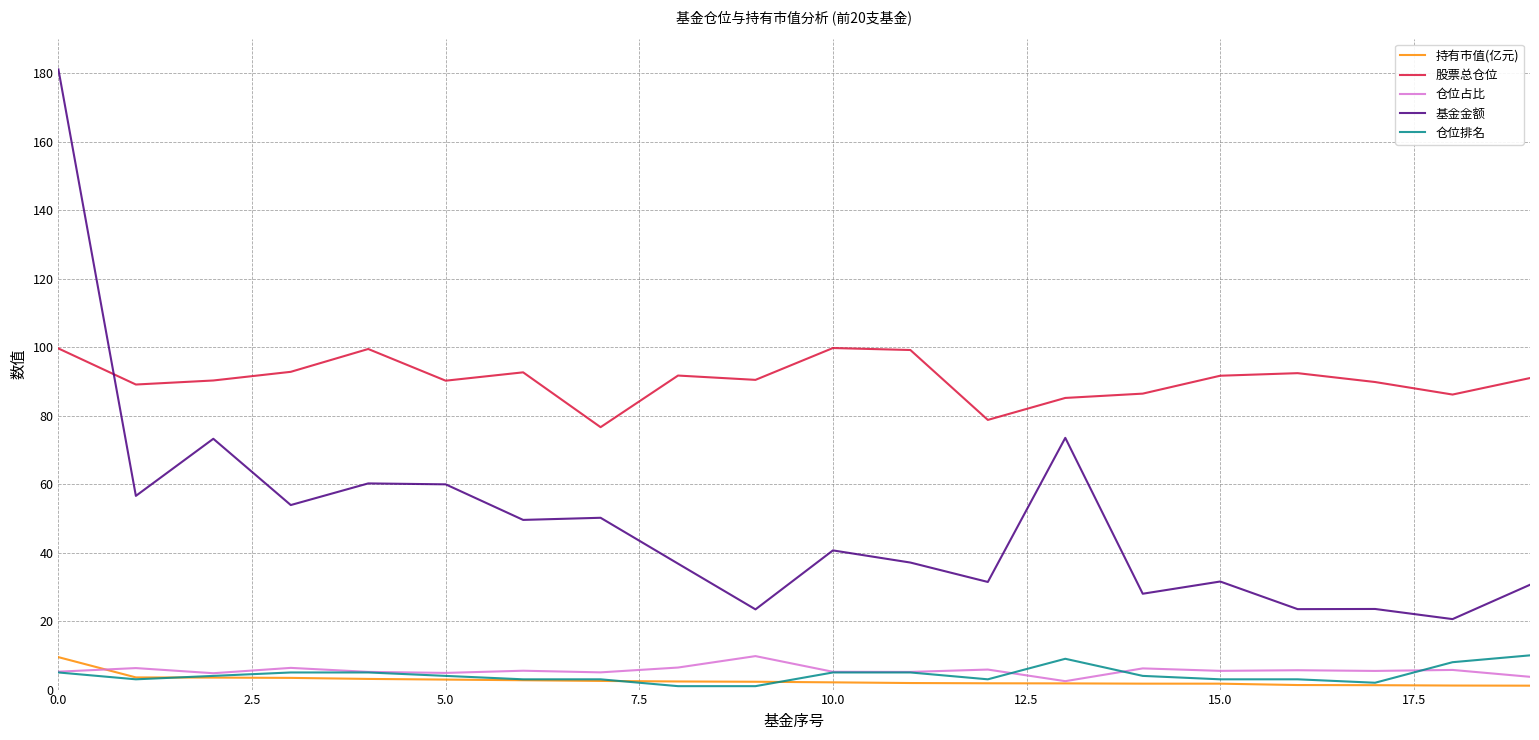

Which series has the largest total across all categories?

股票总仓位